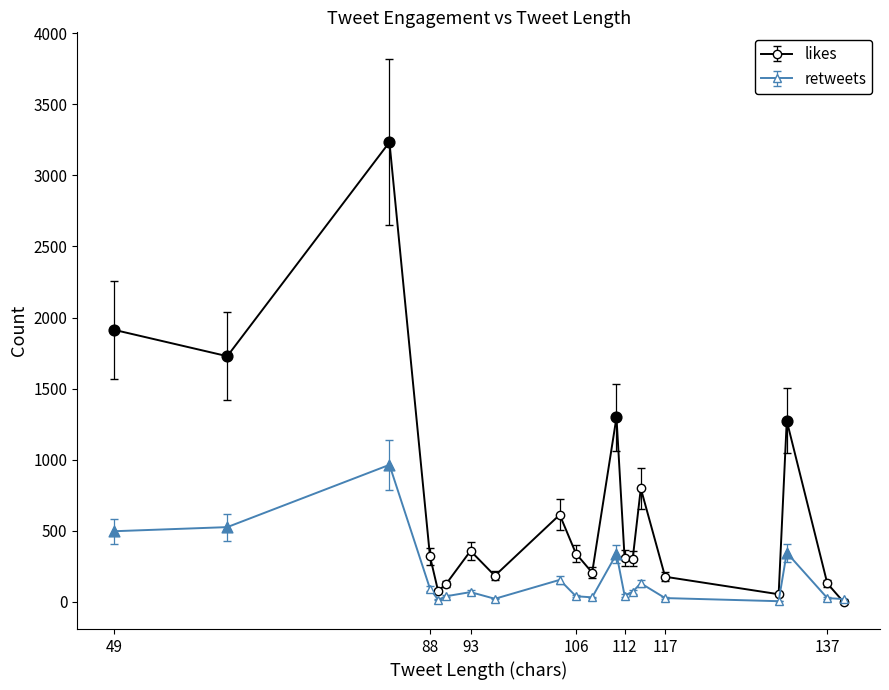

Rank the series by their average value, from highest to lowest.

likes, retweets